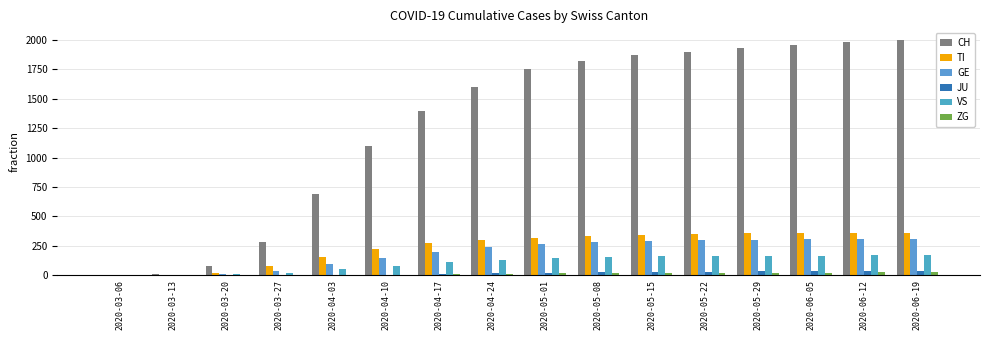

What position from the left is 2020-03-06?

1